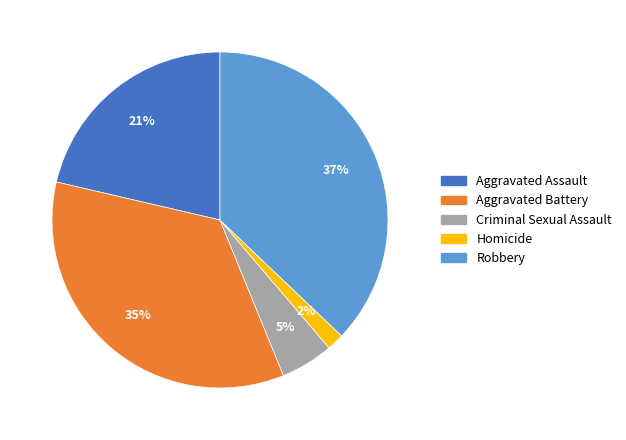

Rank the categories by value from highest to lowest.

Robbery, Aggravated Battery, Aggravated Assault, Criminal Sexual Assault, Homicide